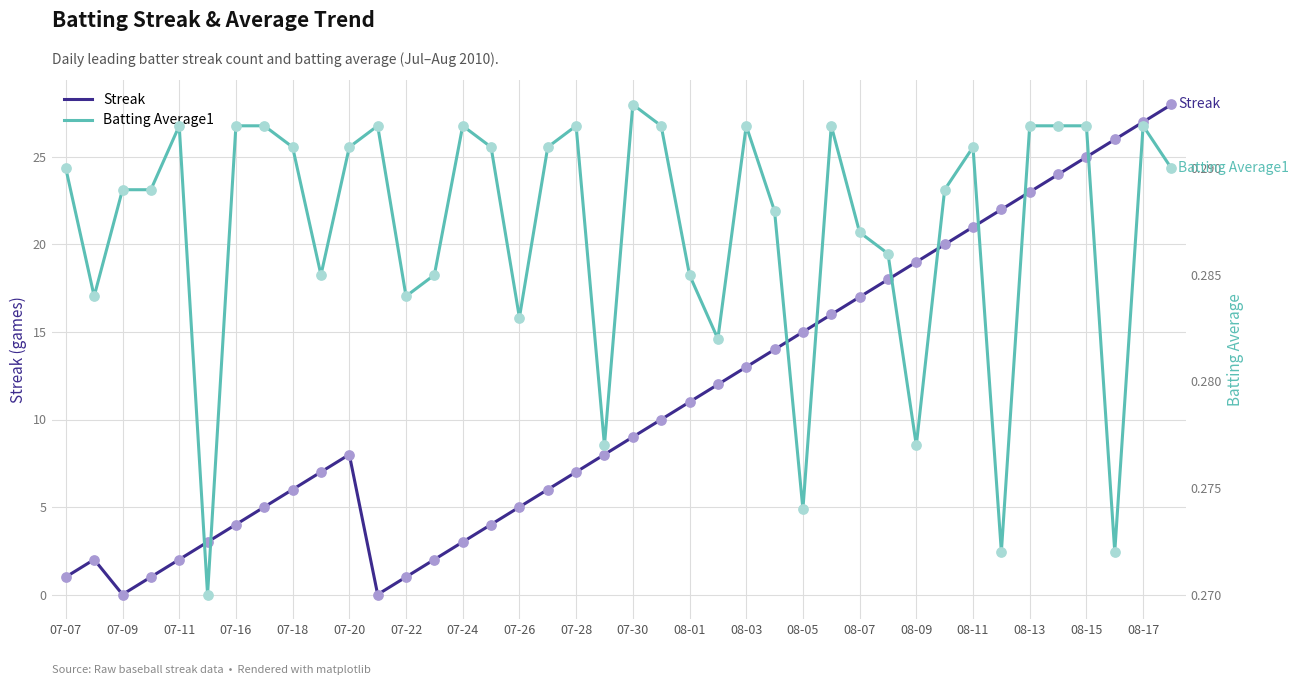

True or false: Streak has a value of 8 at 07-20.

True